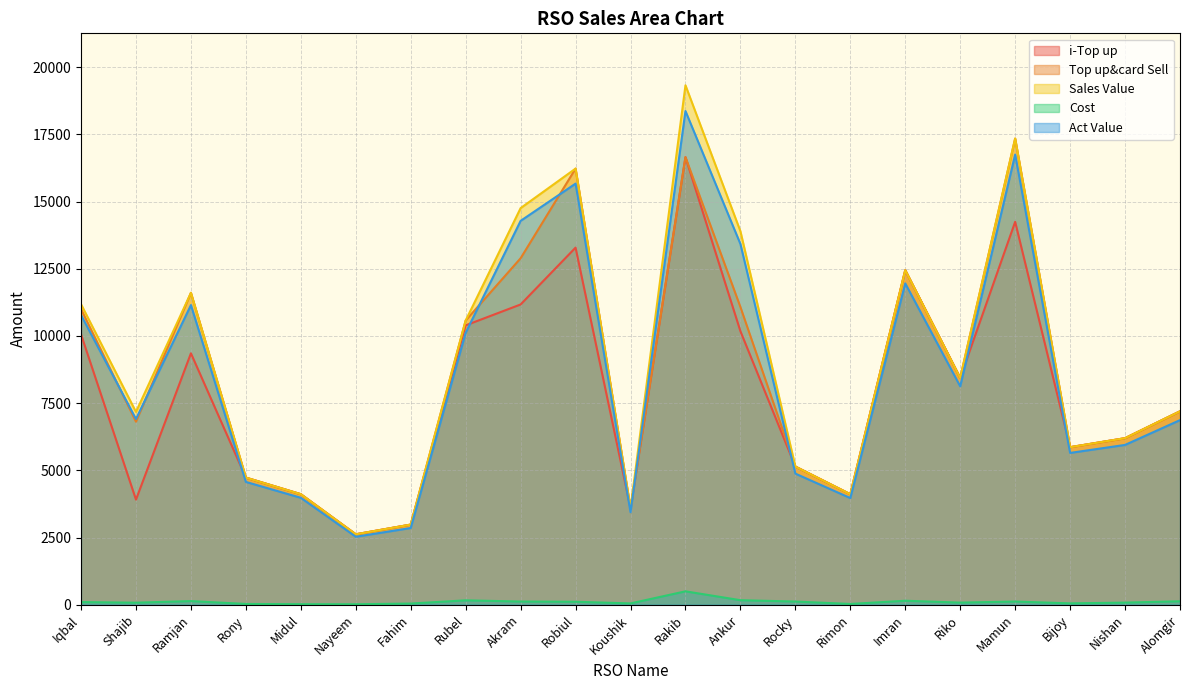

What is the average value of the i-Top up series?

7938.4